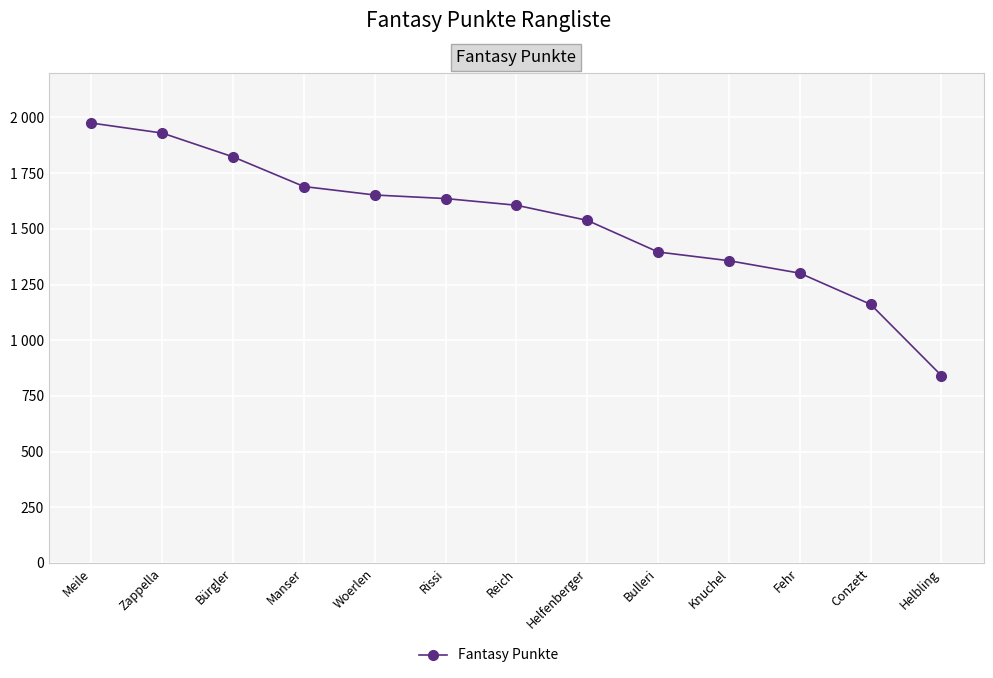

What value does the data have at Bulleri, to the nearest 10?

1400